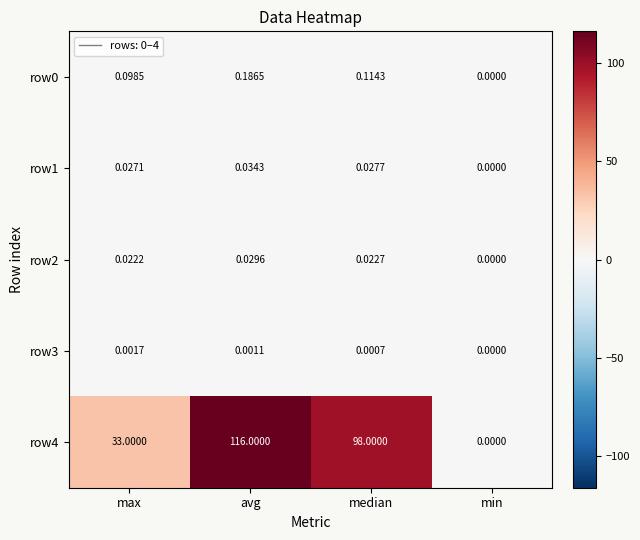

Which series changed the most between median and min?

row4